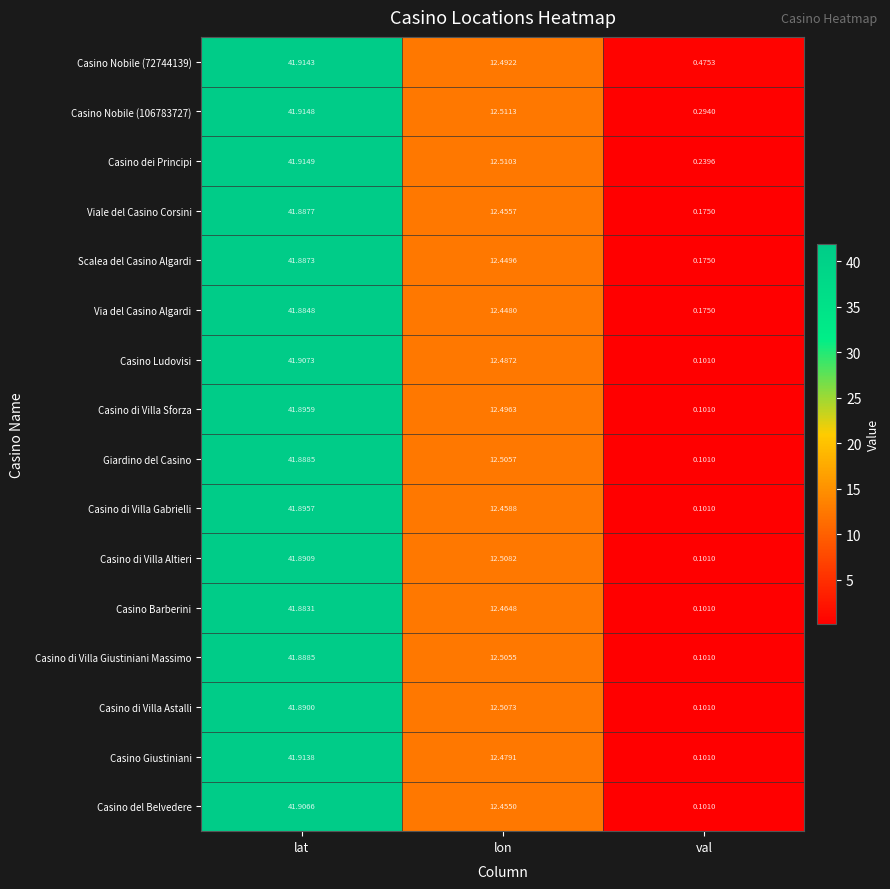

Where is Giardino del Casino nearest to the value 20?

lon